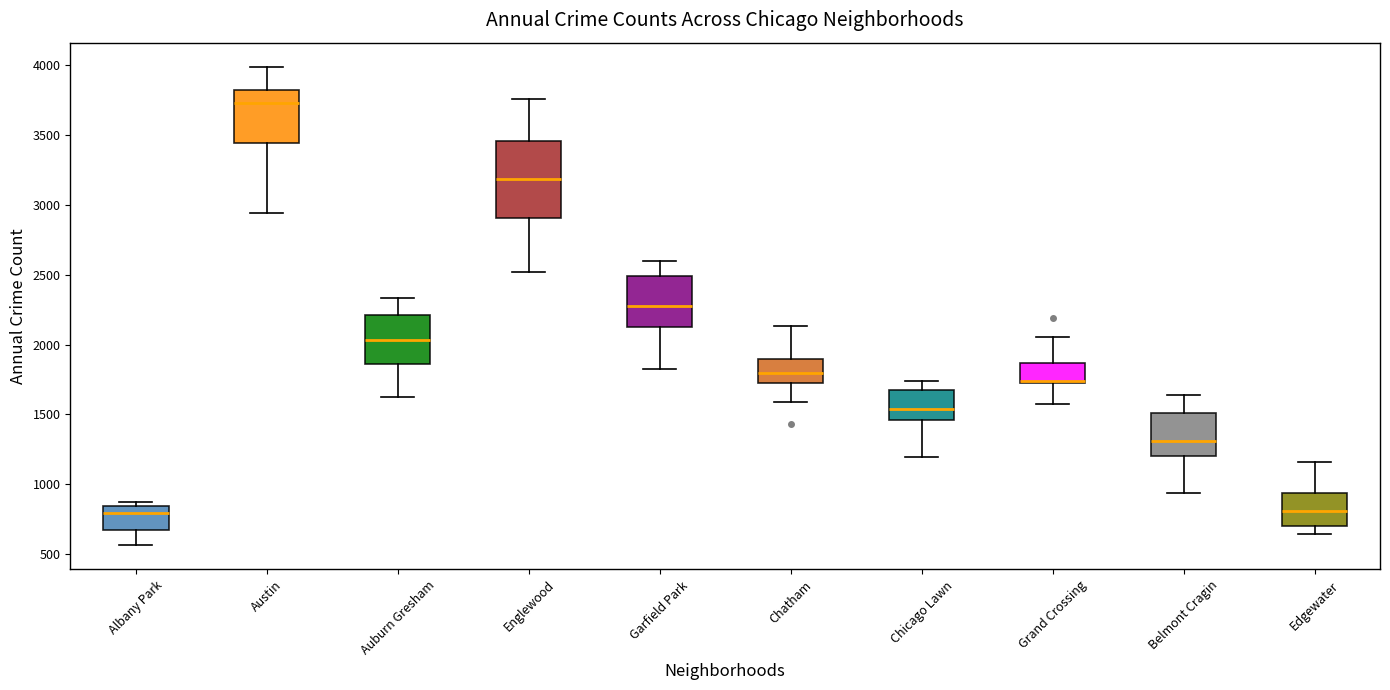

Reading left to right, read every box against the y-axis: the position of its median line, the range the box covers, and the ends of its whiskers. The values are not printed on the chart, so give them approximately, as read against the axis.

Albany Park: median 800, box 700 to 850, whiskers 550 to 900
Austin: median 3750, box 3450 to 3800, whiskers 2950 to 4000
Auburn Gresham: median 2050, box 1850 to 2200, whiskers 1650 to 2350
Englewood: median 3200, box 2900 to 3450, whiskers 2500 to 3750
Garfield Park: median 2250, box 2100 to 2500, whiskers 1800 to 2600
Chatham: median 1800, box 1750 to 1900, whiskers 1600 to 2150
Chicago Lawn: median 1550, box 1450 to 1700, whiskers 1200 to 1750
Grand Crossing: median 1750 (drawn on the box's lower edge), box 1750 to 1850, whiskers 1600 to 2050
Belmont Cragin: median 1300, box 1200 to 1500, whiskers 950 to 1650
Edgewater: median 800, box 700 to 950, whiskers 650 to 1150